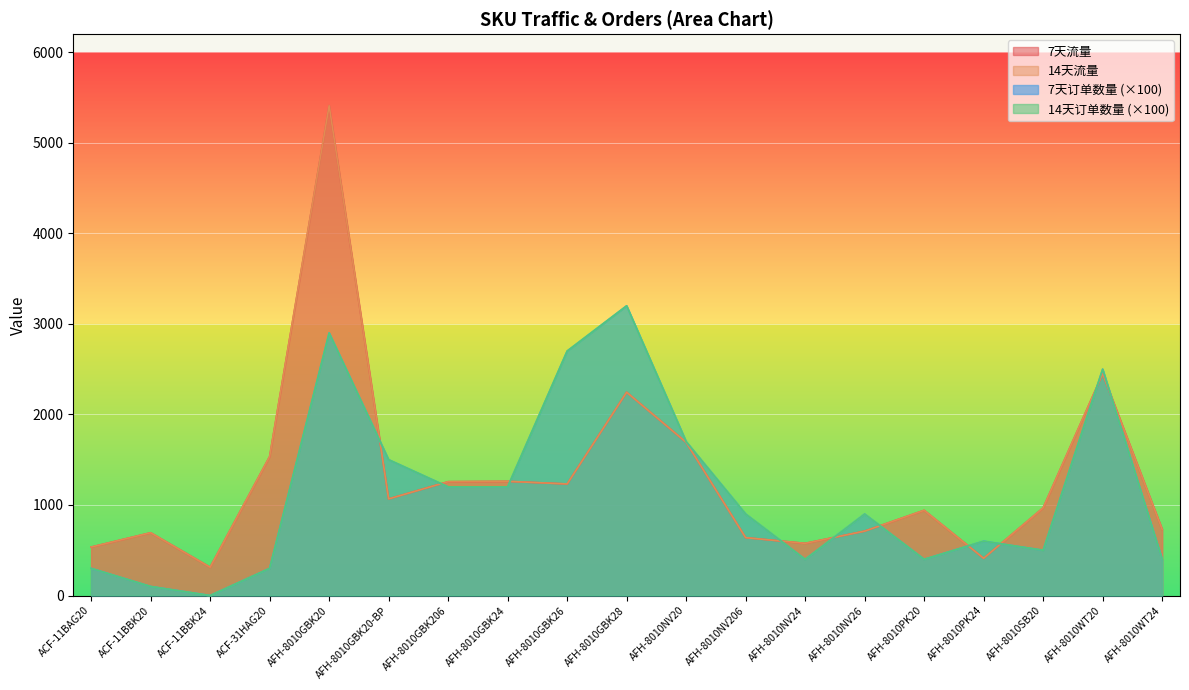

What is the difference between the second highest and minimum values in the 14天流量 series?

2136